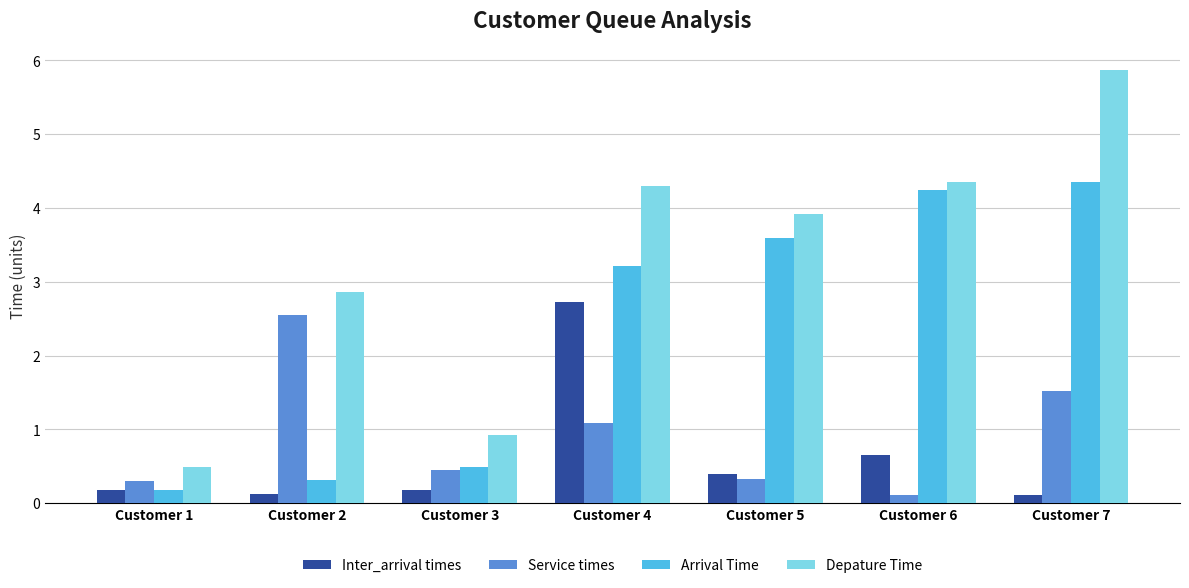

What is the maximum value shown in the chart?

5.9